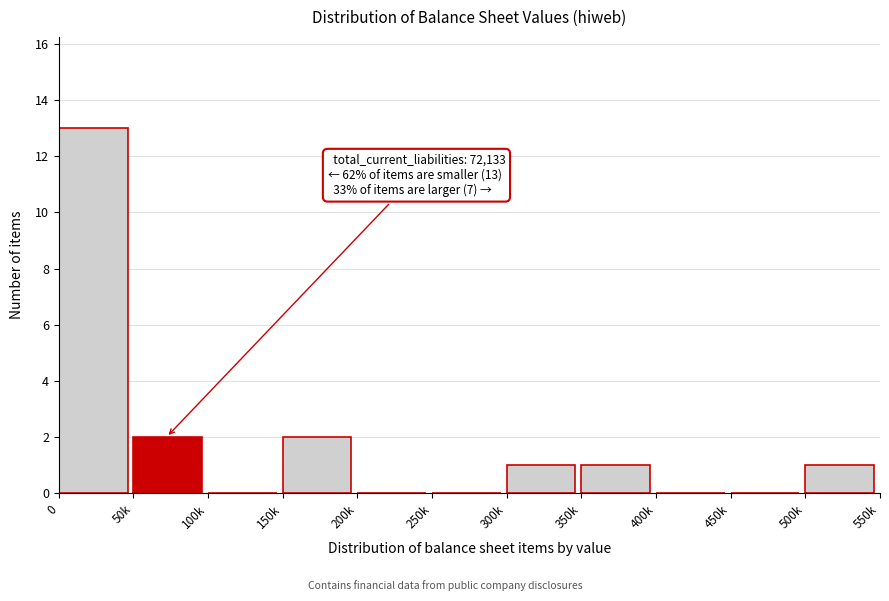

Reading right to left, extract all data points from this chart.

500k=1	450k=0	400k=0	350k=1	300k=1	250k=0	200k=0	150k=2	100k=0	50k=2	0=13